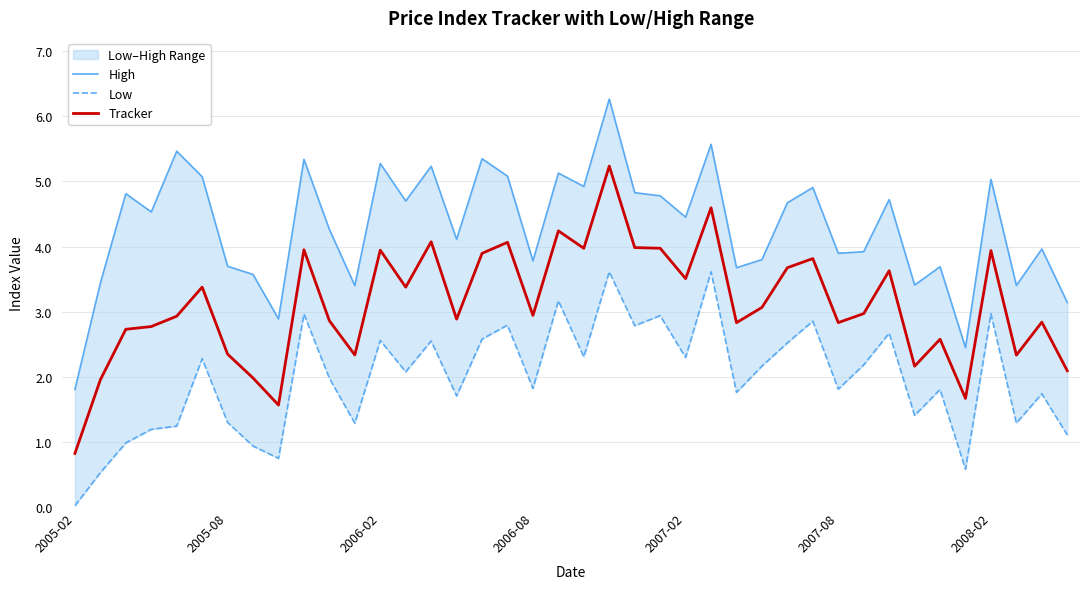

What is the total value across all series at 10?

9.1